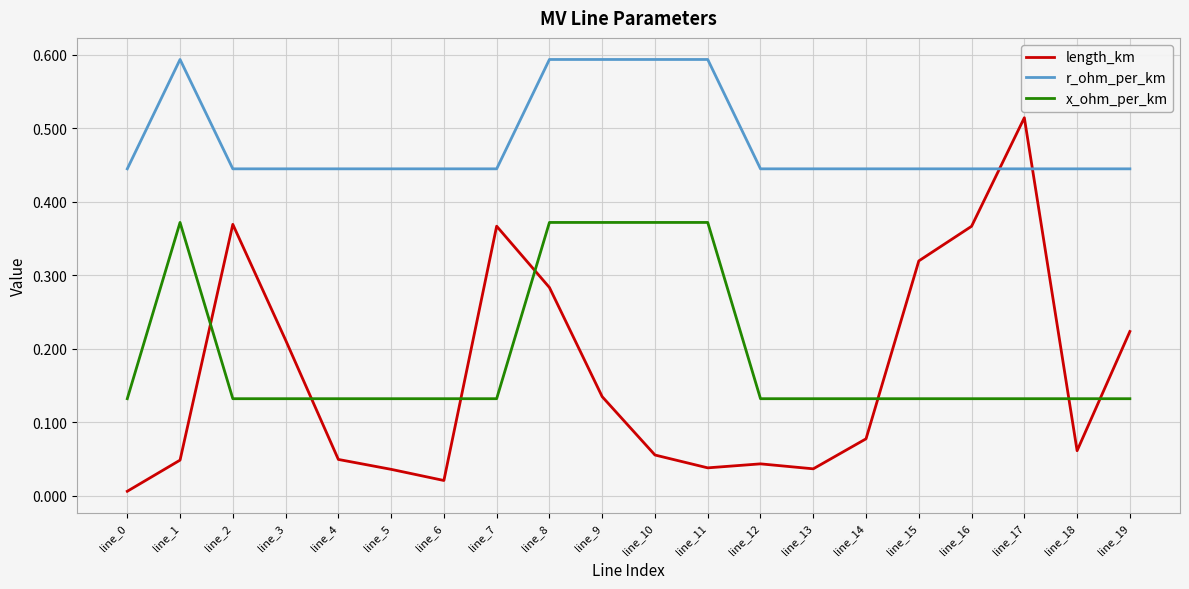

True or false: r_ohm_per_km and x_ohm_per_km intersect in this chart.

False